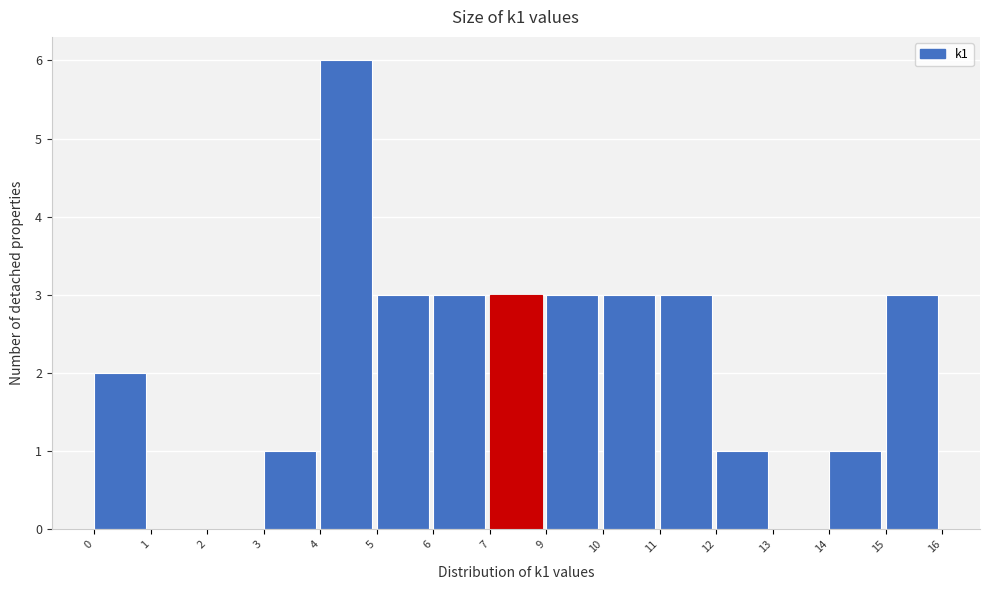

Reading right to left, list all the values displayed in this chart.

15=3	14=1	13=0	12=1	11=3	10=3	9=3	7=3	6=3	5=3	4=6	3=1	2=0	1=0	0=2